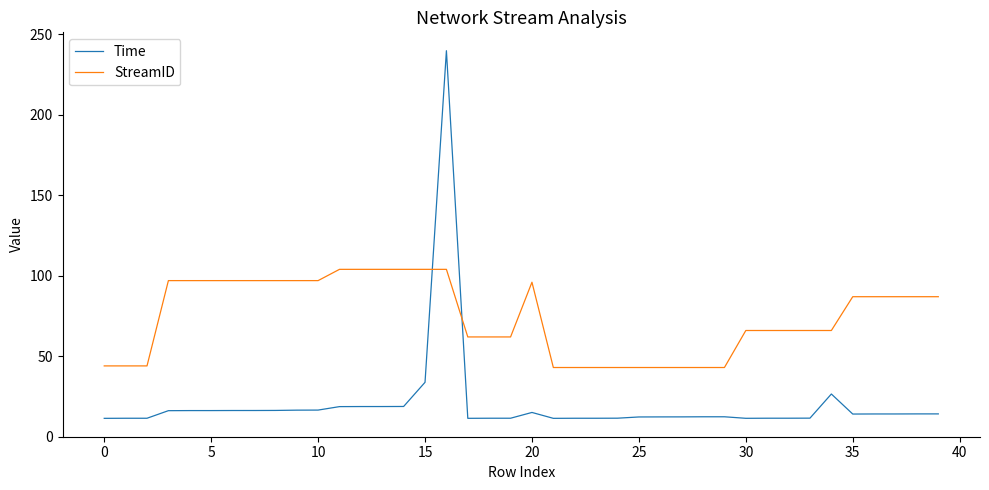

Which series has the largest total across all categories?

StreamID